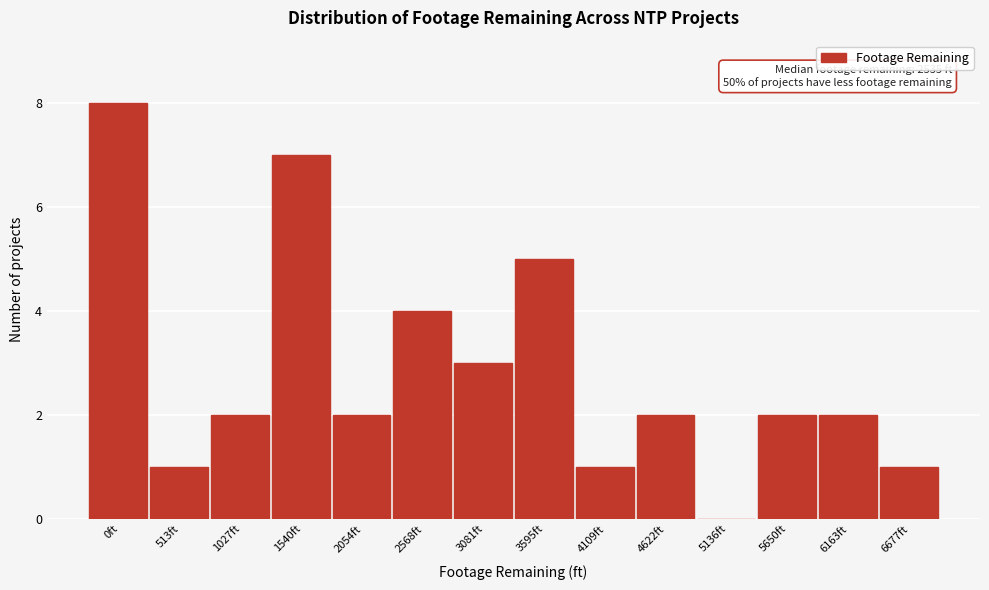

Reading left to right, list all the values displayed in this chart.

0ft=8	513ft=1	1027ft=2	1540ft=7	2054ft=2	2568ft=4	3081ft=3	3595ft=5	4109ft=1	4622ft=2	5136ft=0	5650ft=2	6163ft=2	6677ft=1